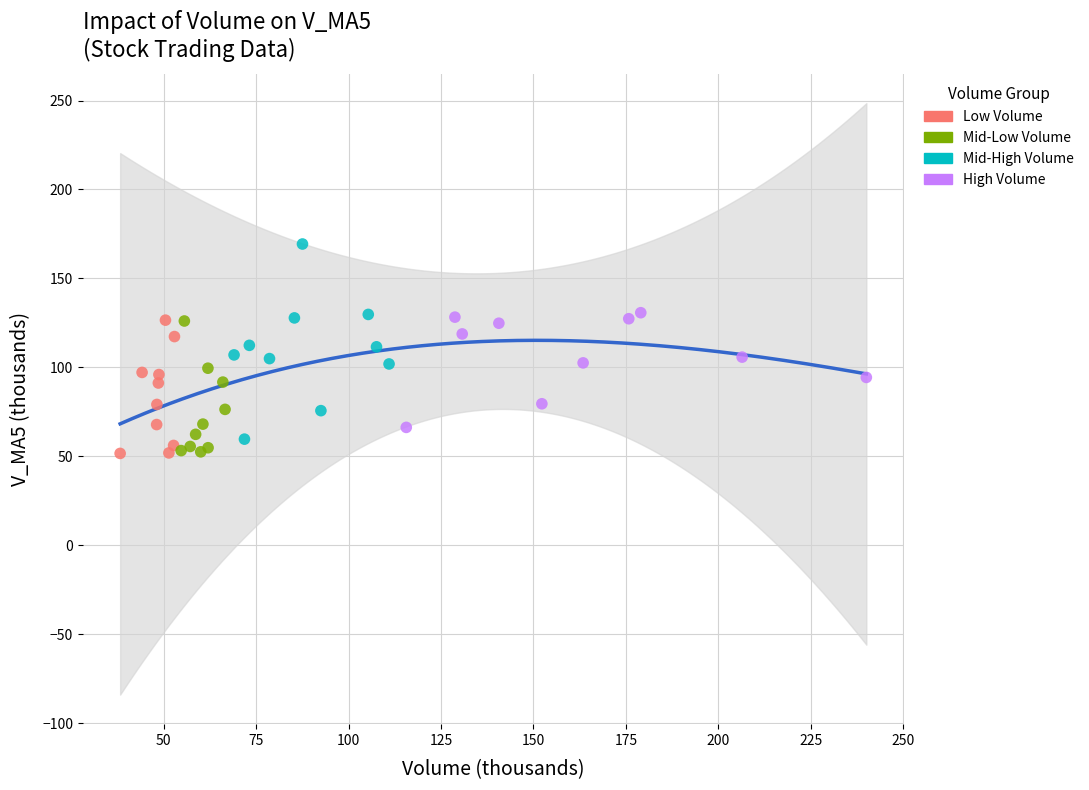

Which series contains the highest Y value?

Mid-High Volume